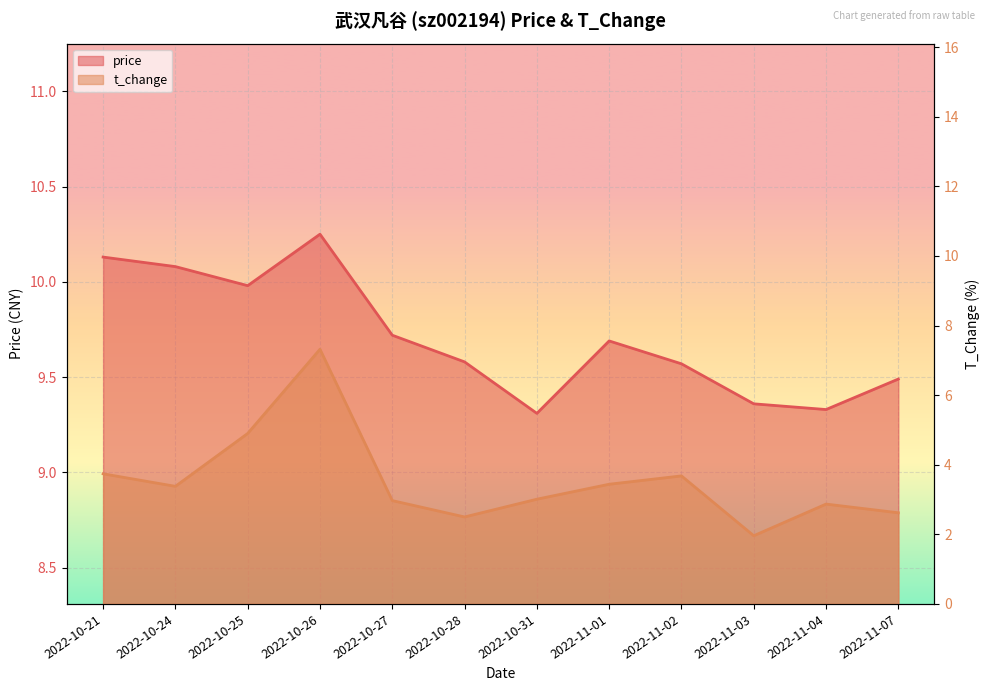

Is it true that t_change equals 3.7 at 2022-11-02?

True